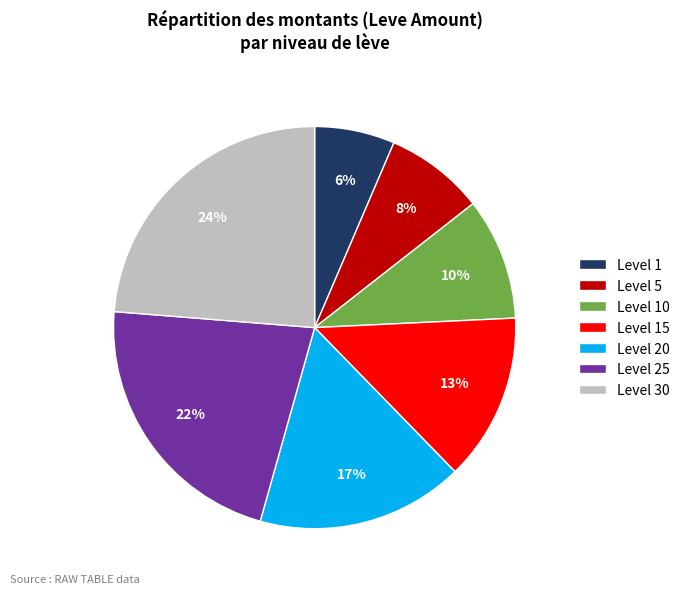

What percentage is the Level 15 slice, to the nearest percent?

13%